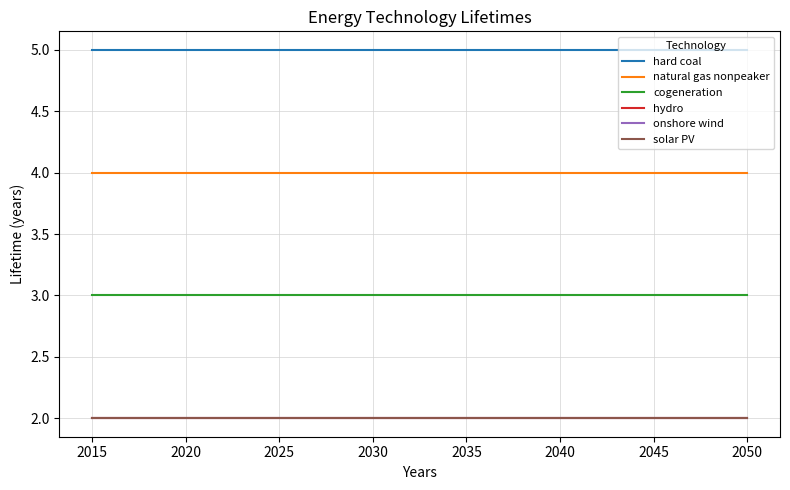

What is the sum of all onshore wind values?

72